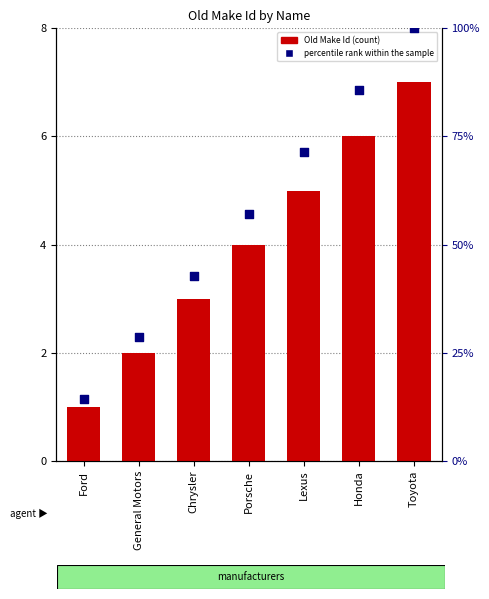

At which category is the sum across all series the highest?

Toyota